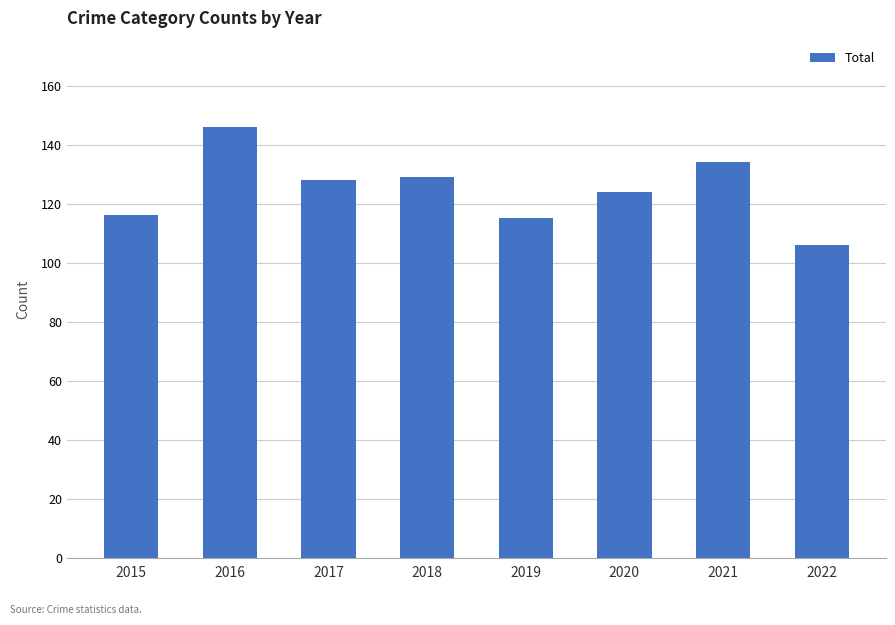

What is the average value?

125